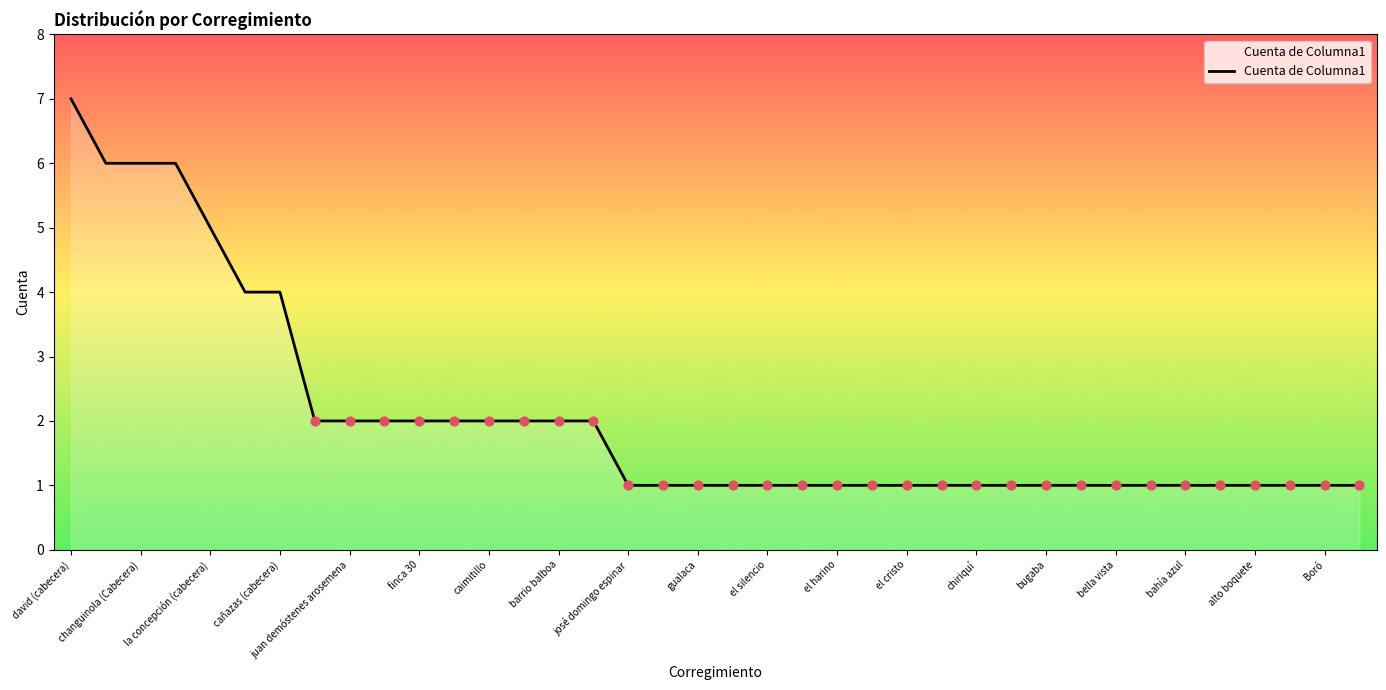

What is the difference between the maximum and minimum values?

6